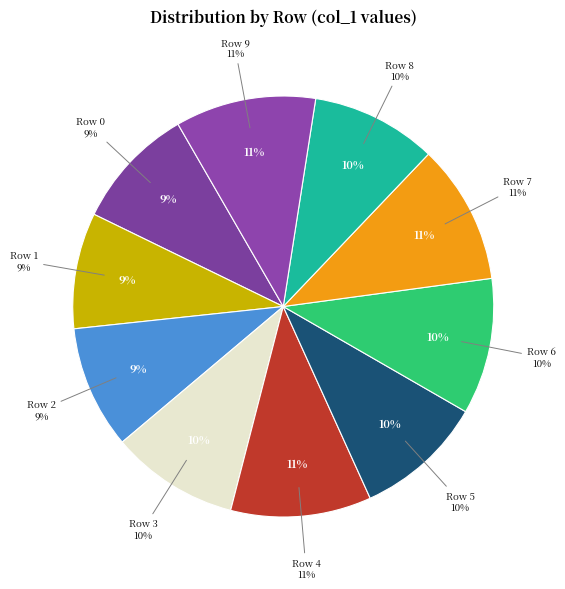

Count the number of slices in the pie.

10